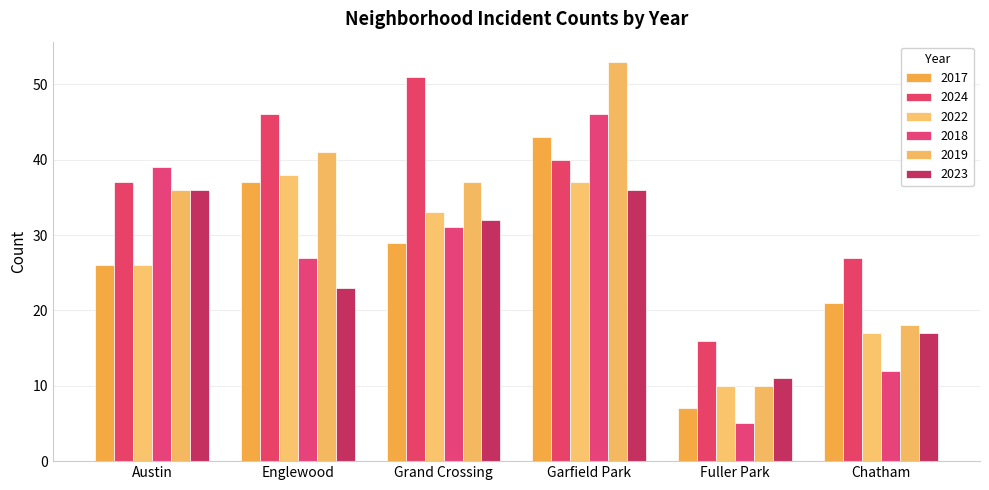

What is the average value of the 2018 series?

27